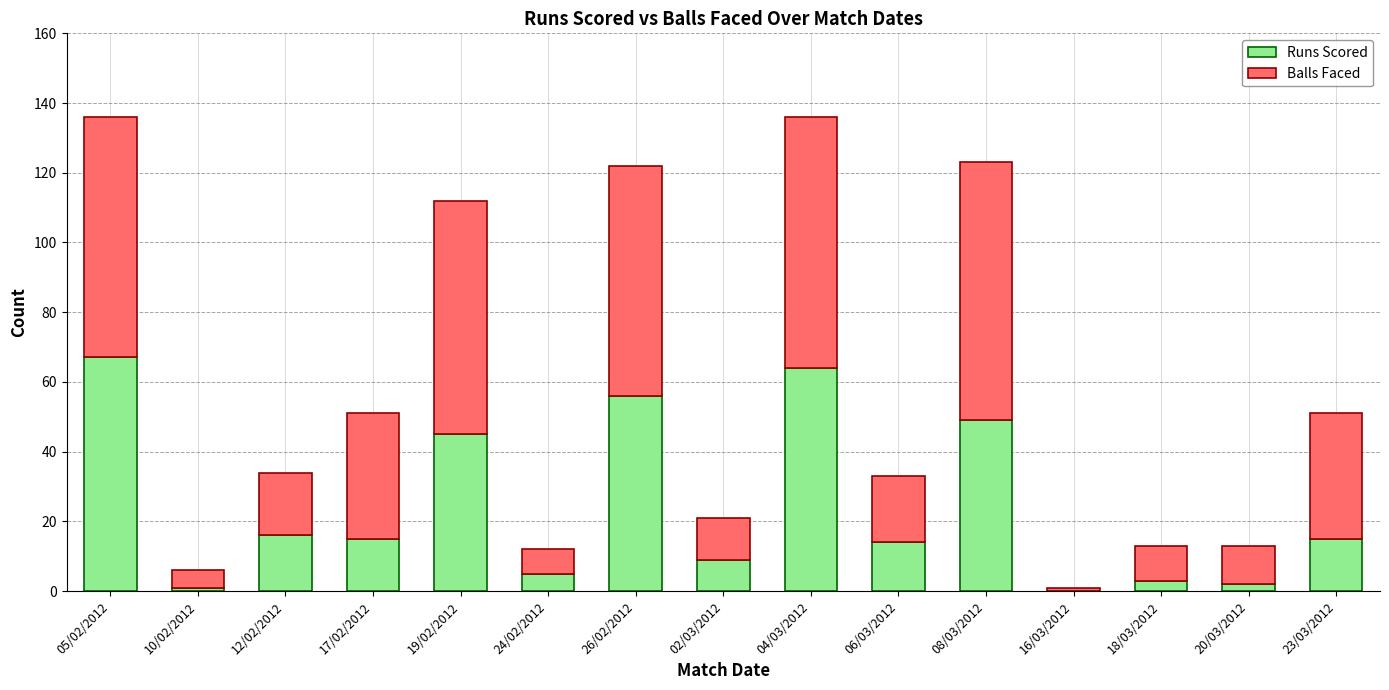

The value of Runs Scored at 10/02/2012 is 1. True or false?

True